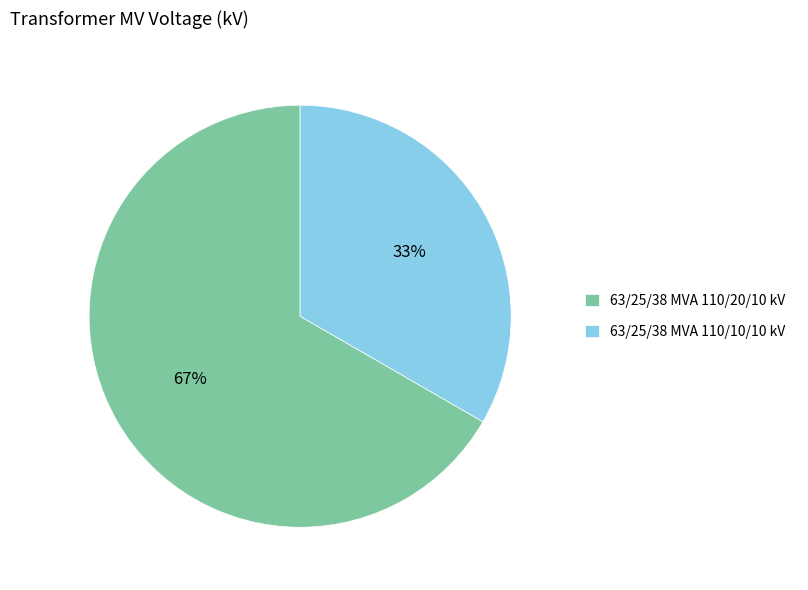

How many segments does this pie chart have?

2